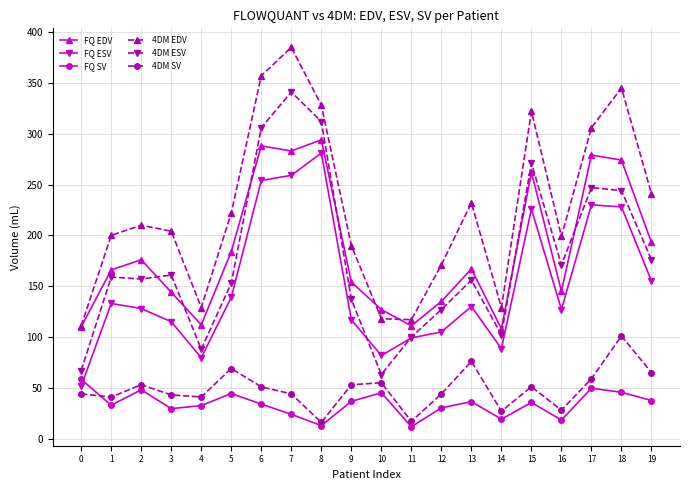

What is the difference between the maximum and minimum values in the 4DM EDV series?

274.0